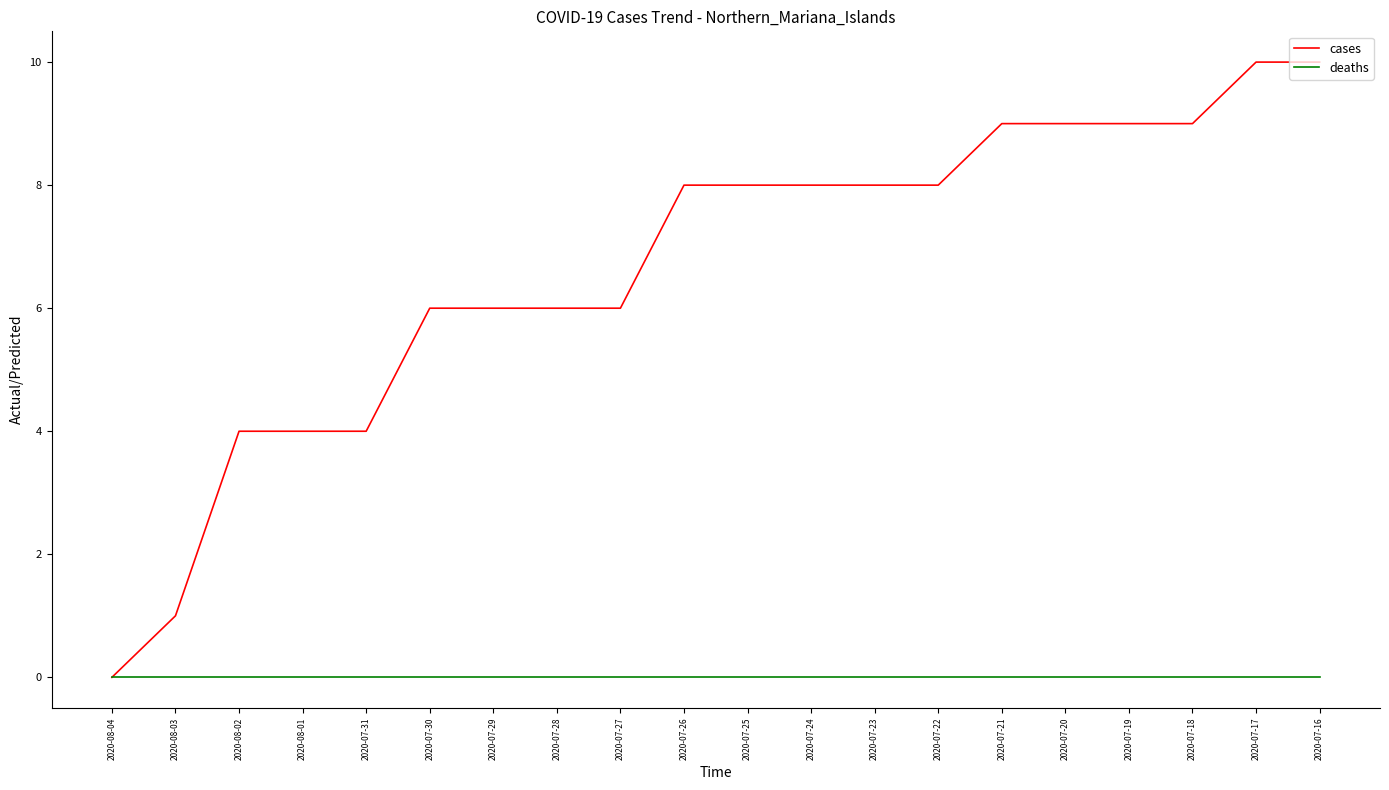

How many cases values are between 6 and 9?

13